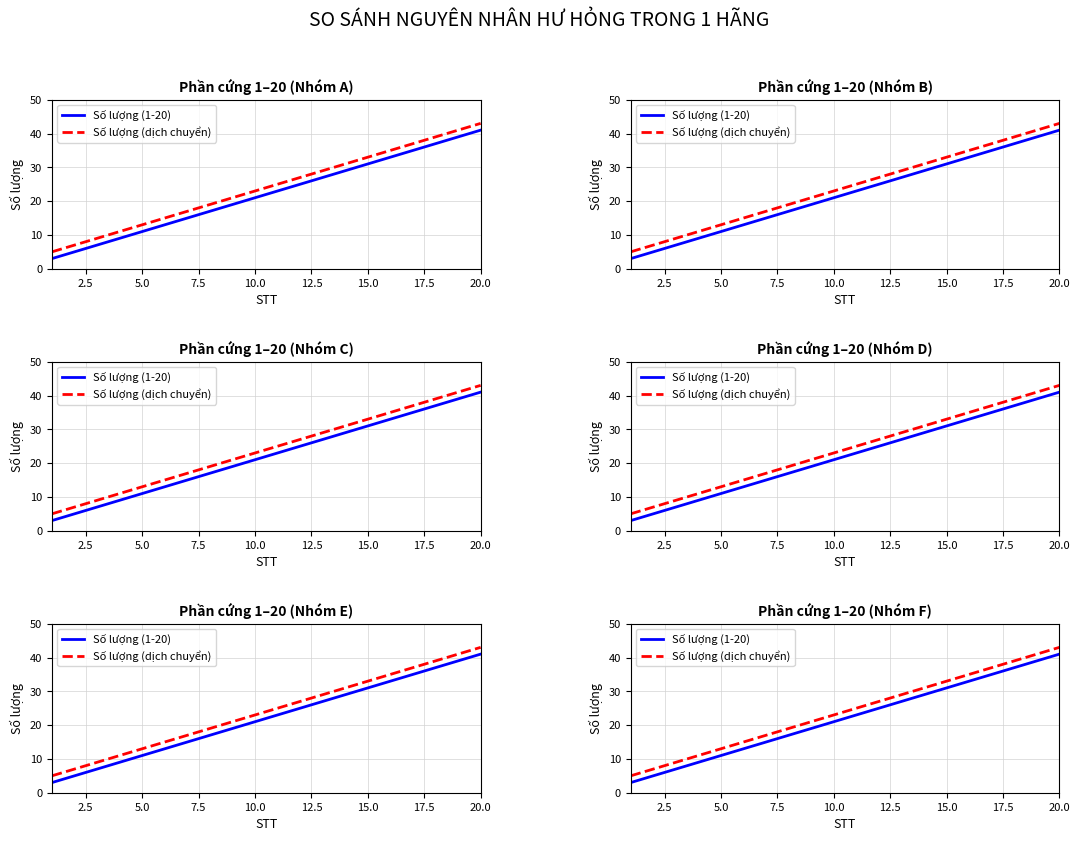

Which series has the largest total across all categories?

Số lượng (dịch chuyển)